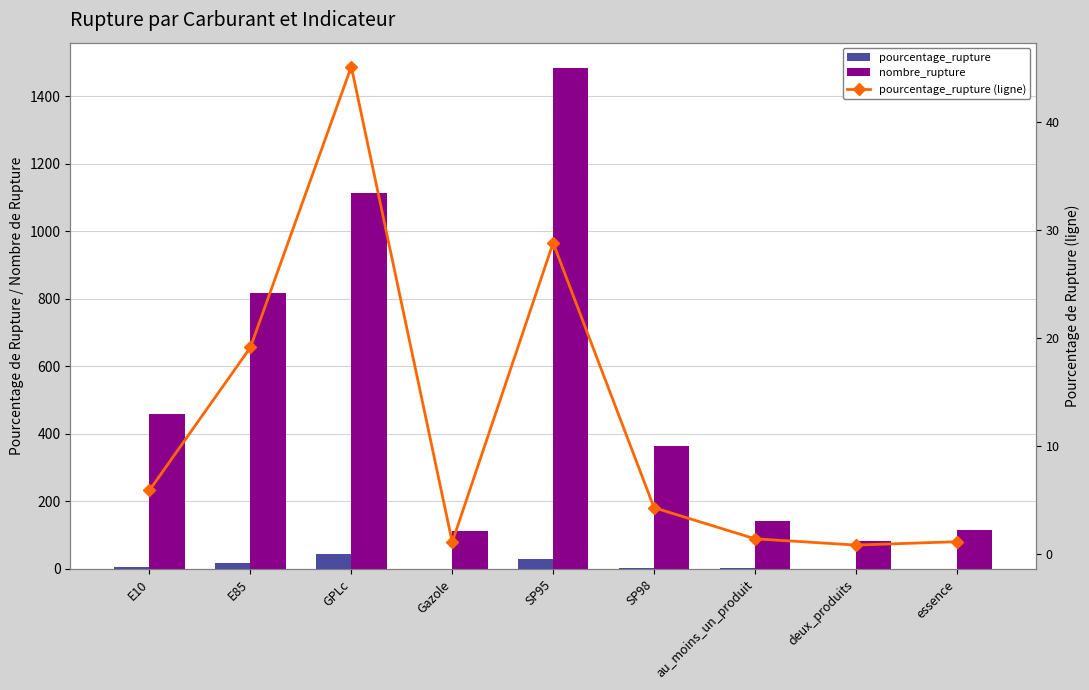

What value does the pourcentage_rupture series have at Gazole?

1.1